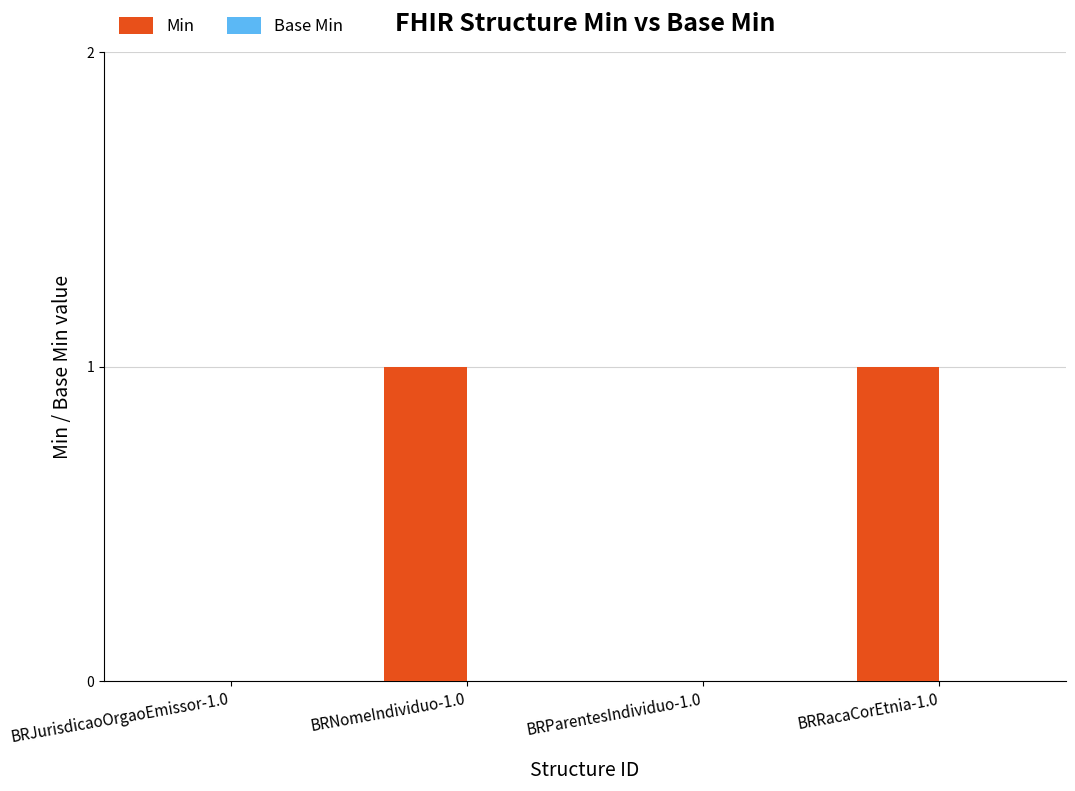

Count the number of categories in the chart.

4